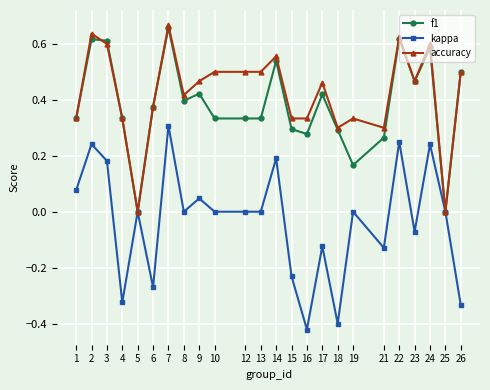

Is it true that accuracy equals 0.5 at 23?

True